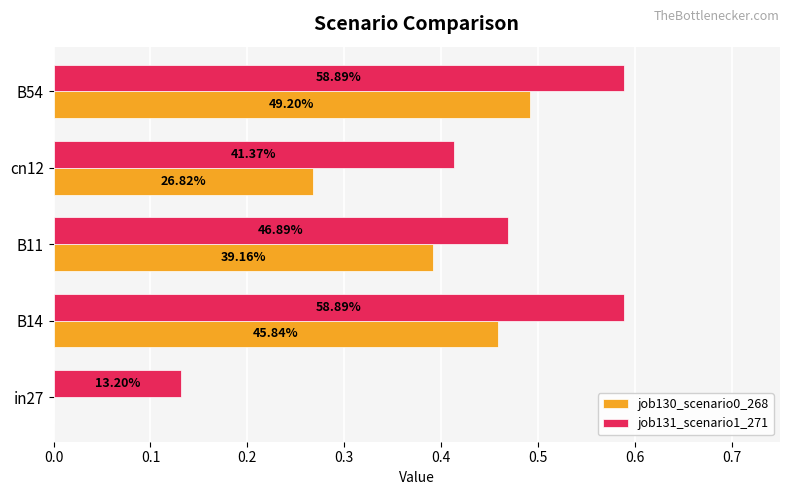

What are all the series names shown in the legend?

job130_scenario0_268, job131_scenario1_271